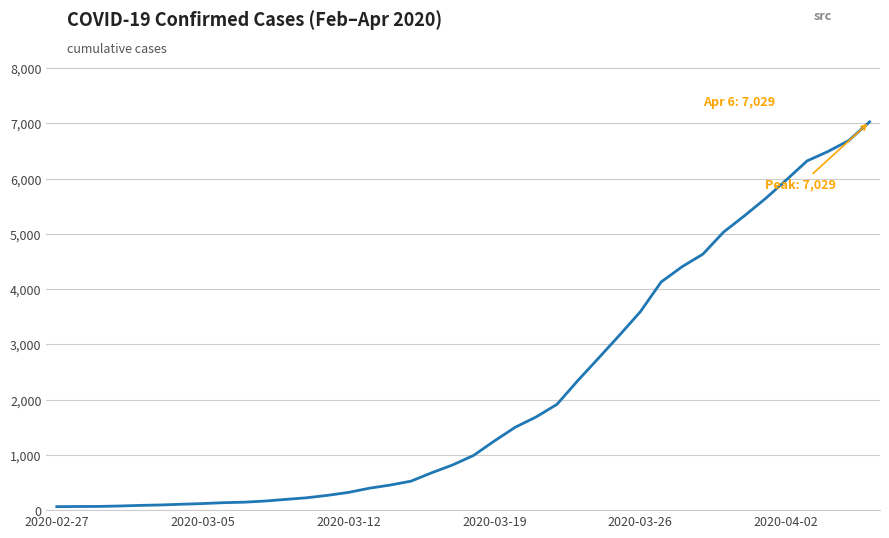

What is the maximum value shown in the chart?

7029